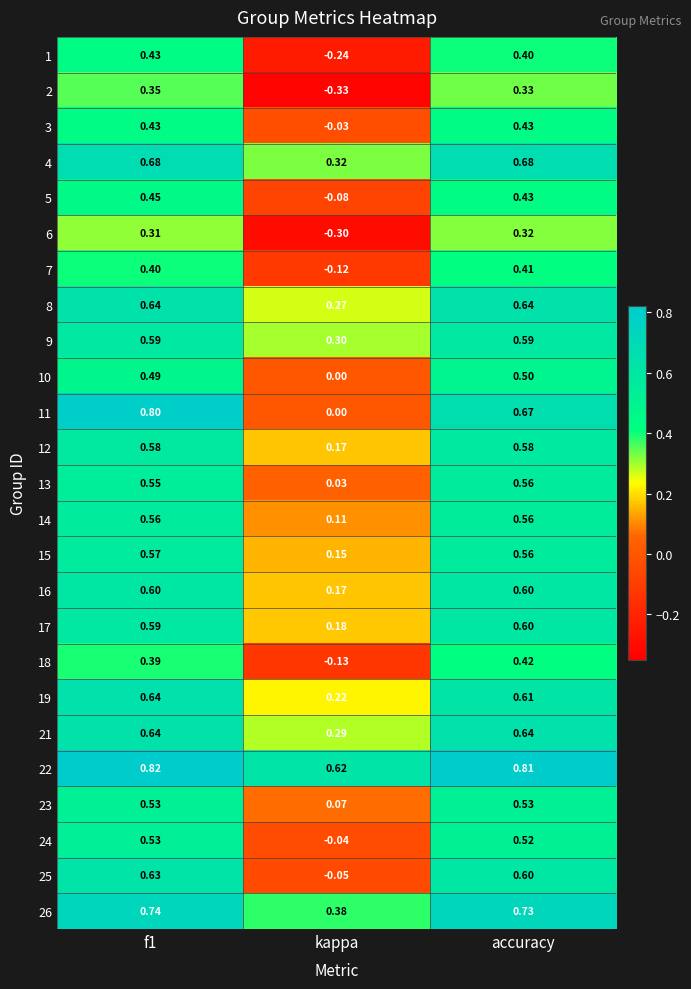

Is the value of 8 at f1 greater than the value of 13 at f1?

Yes